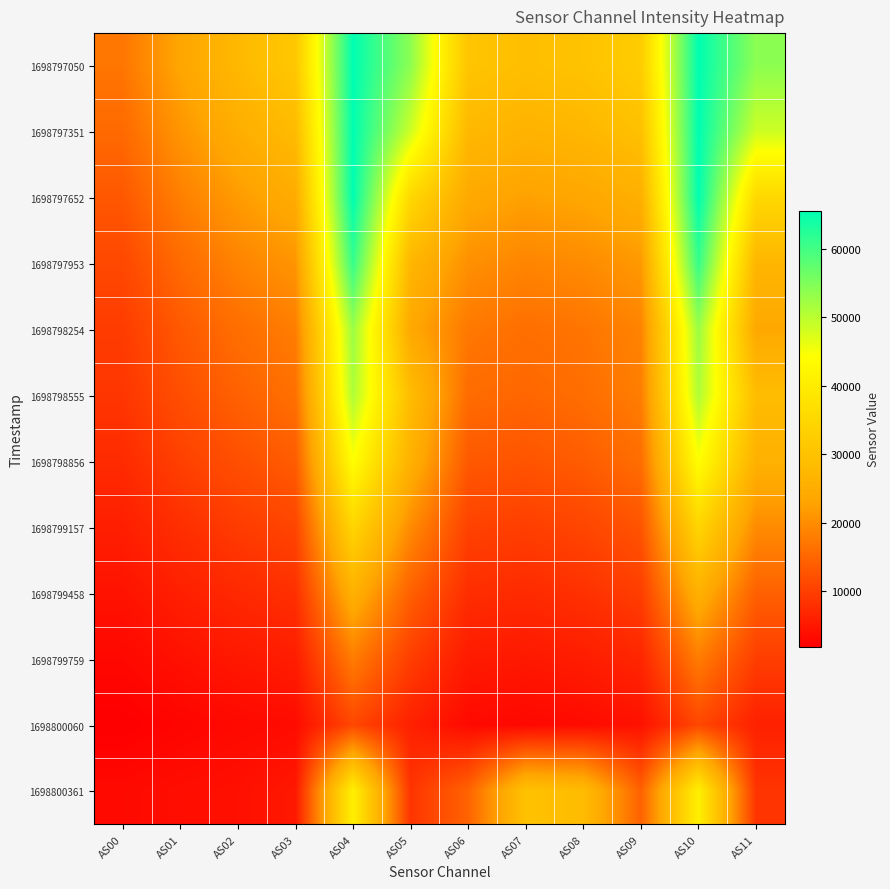

At which category does the chart reach its minimum across all series?

AS00